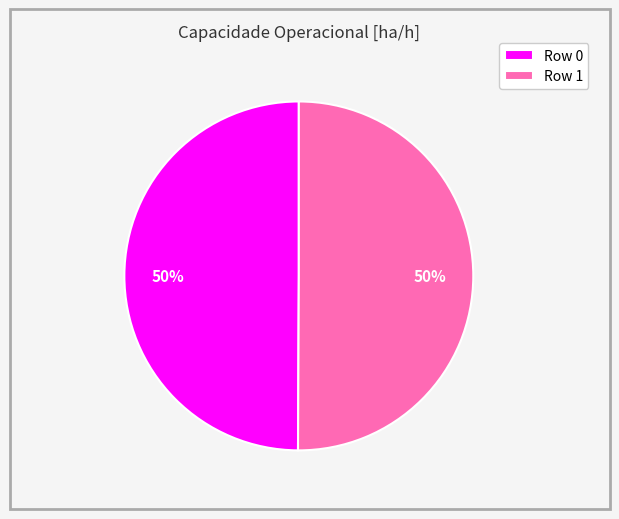

How many segments does this pie chart have?

2